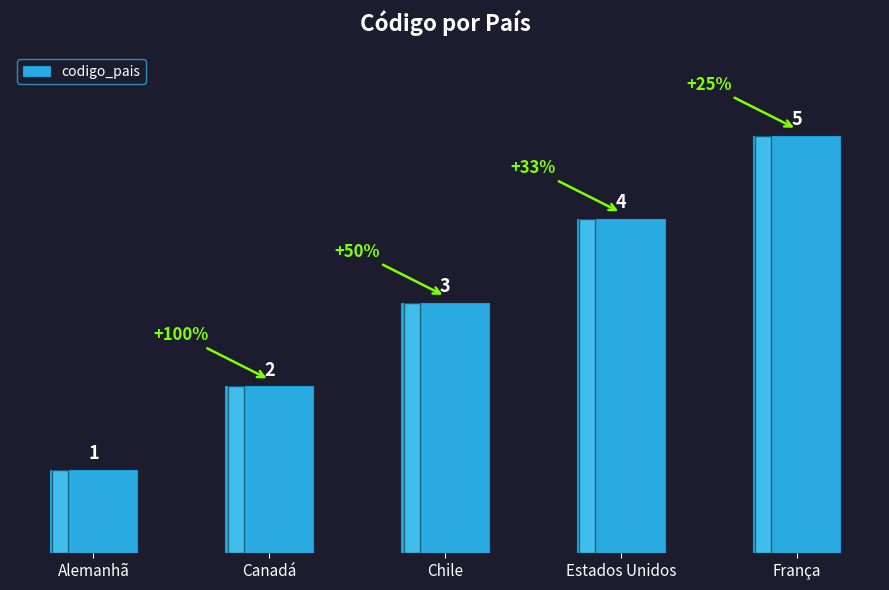

The value at Estados Unidos is 4. True or false?

True